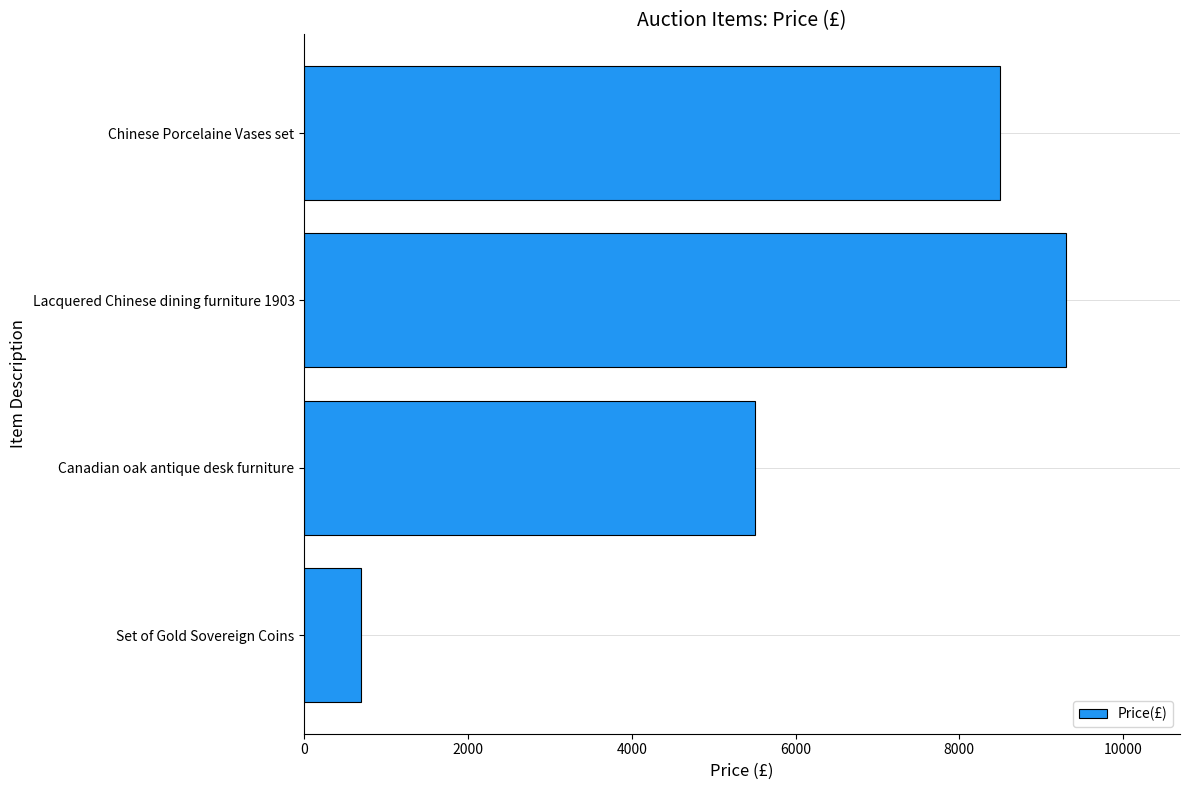

Between Canadian oak antique desk furniture and Set of Gold Sovereign Coins, which is larger?

Canadian oak antique desk furniture